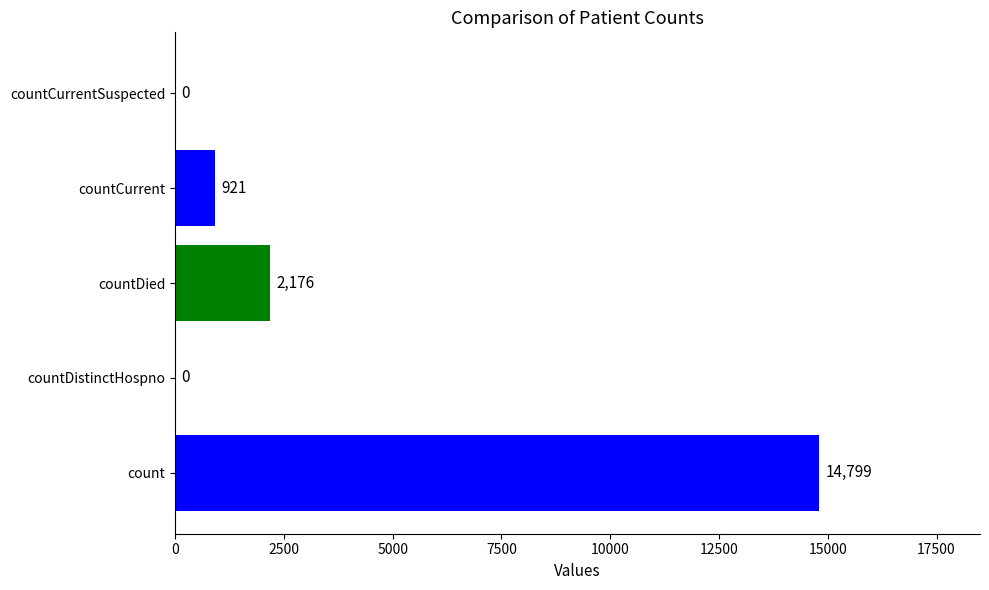

Are the bars horizontal?

Yes